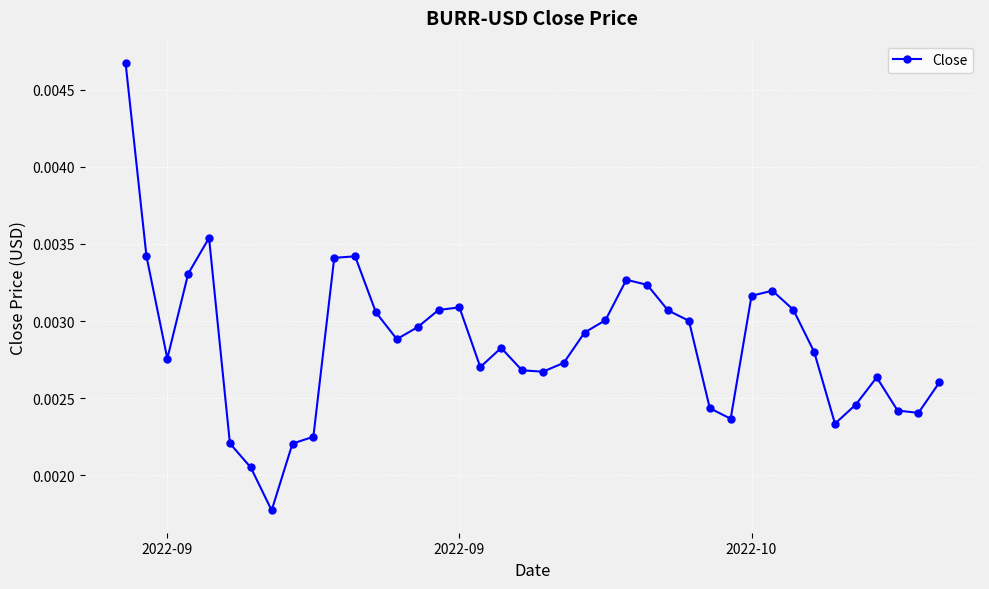

How many values are between 0 and 1?

40